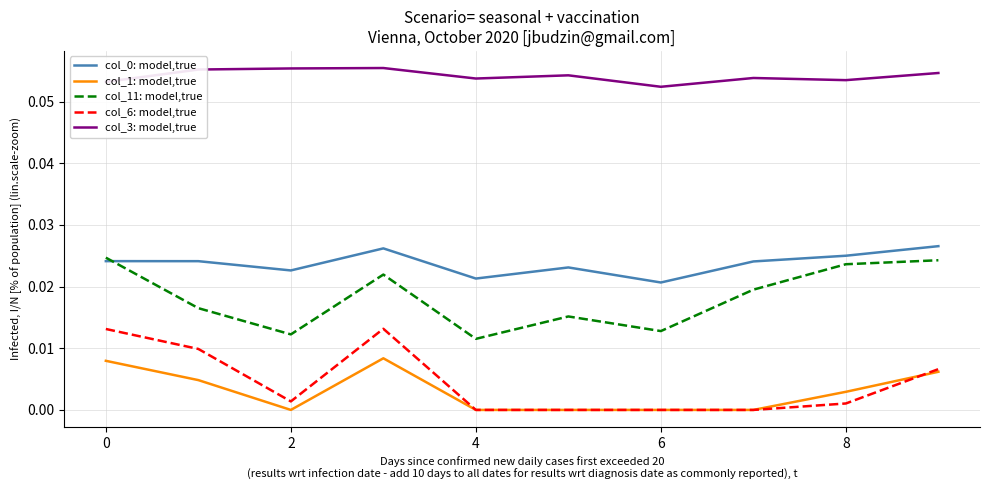

Which series has the largest total across all categories?

col_3: model,true